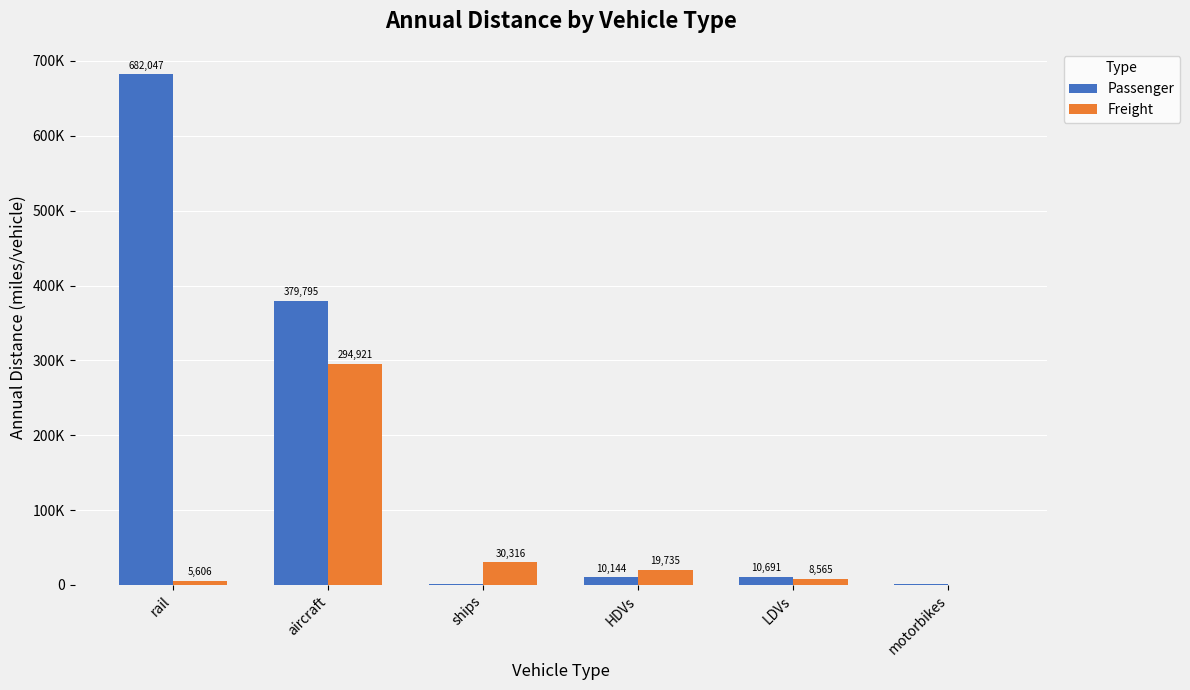

At HDVs, list the series in order from largest to smallest.

Freight, Passenger